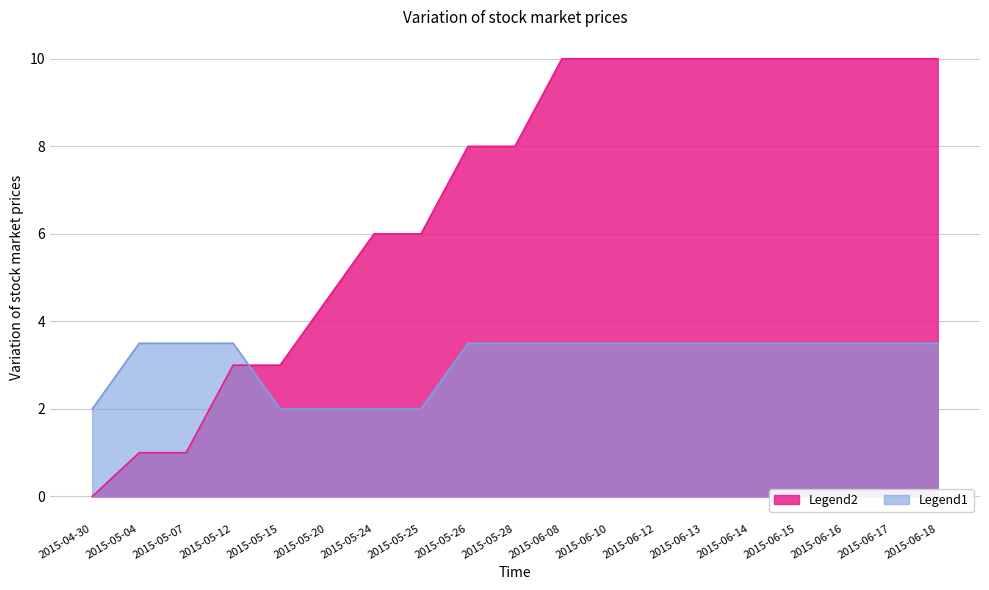

What is the difference between the Legend1 values at 2015-04-30 and 2015-06-10?

1.5